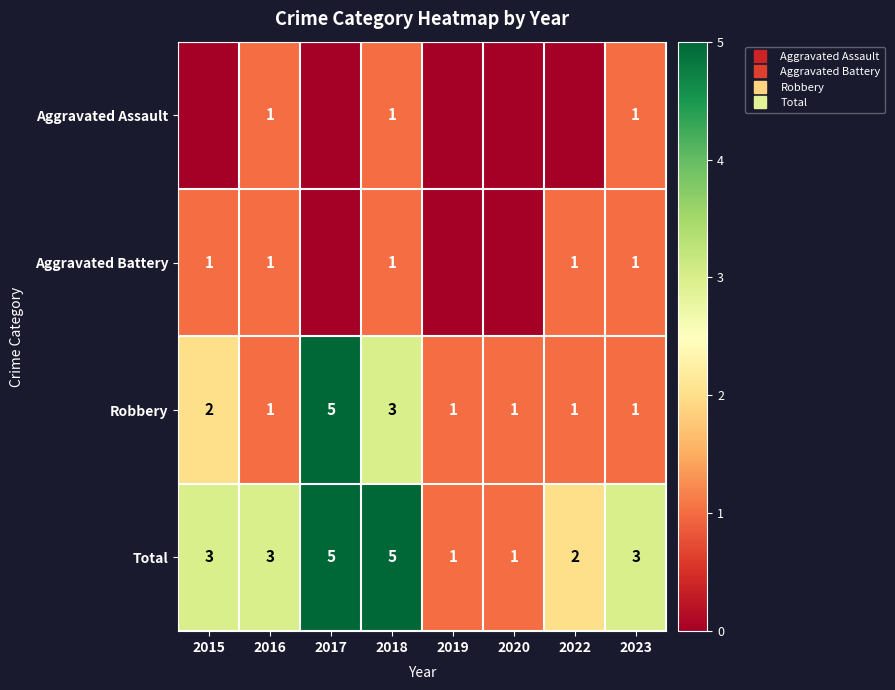

What is the average value of the Robbery series?

2